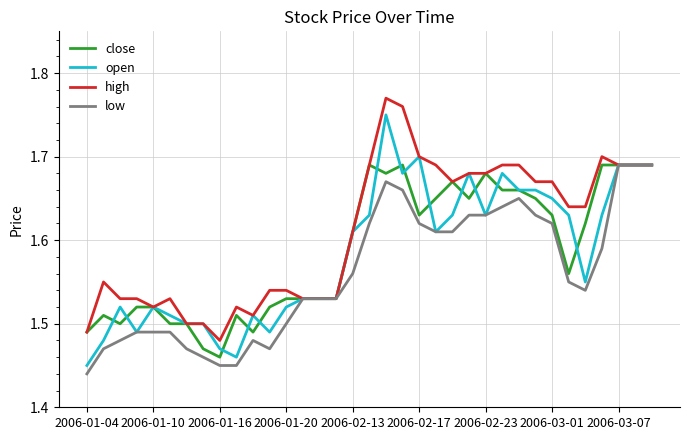

Which series has the largest range (max minus min)?

open